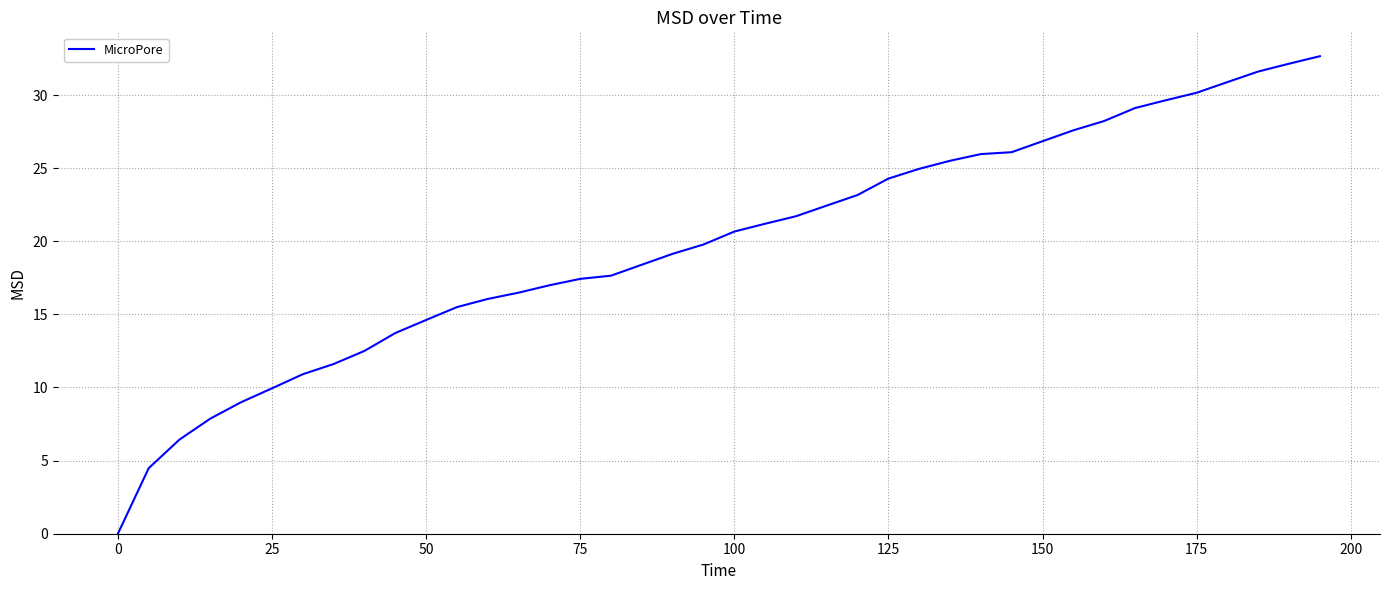

What is the greatest value displayed?

32.7